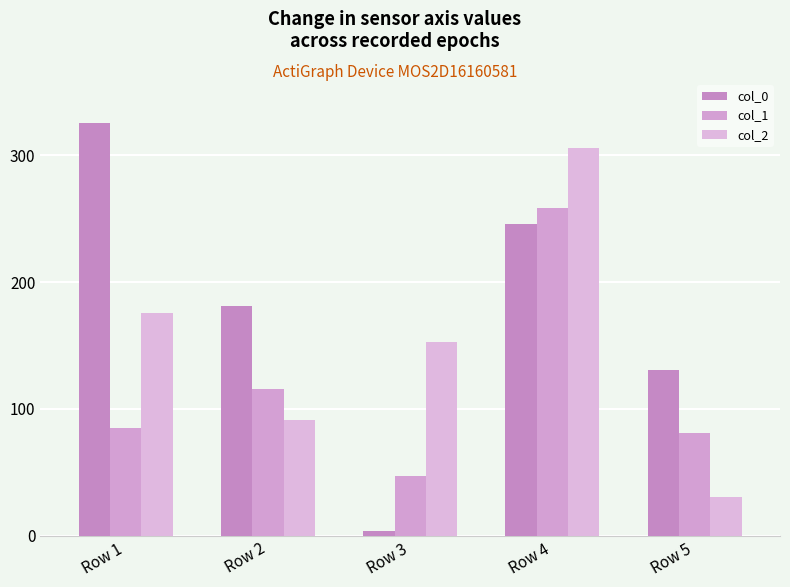

At which label is col_0 closest to 164?

Row 2